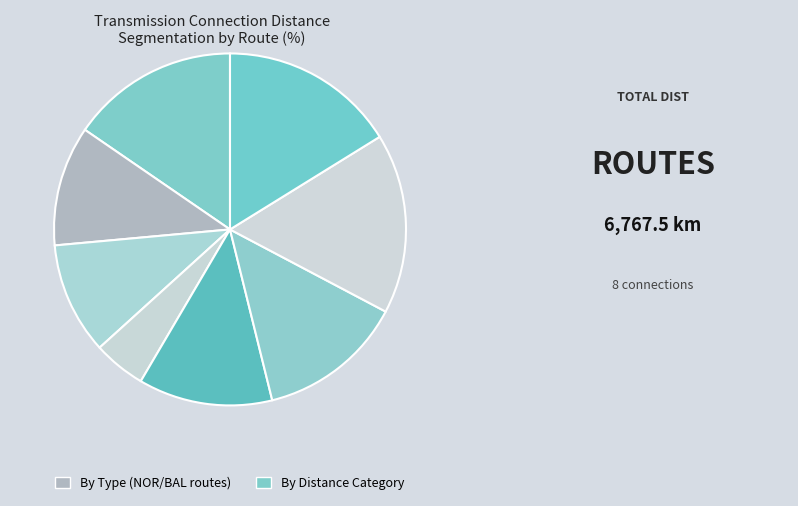

Is there any slice that represents more than half of the pie?

No